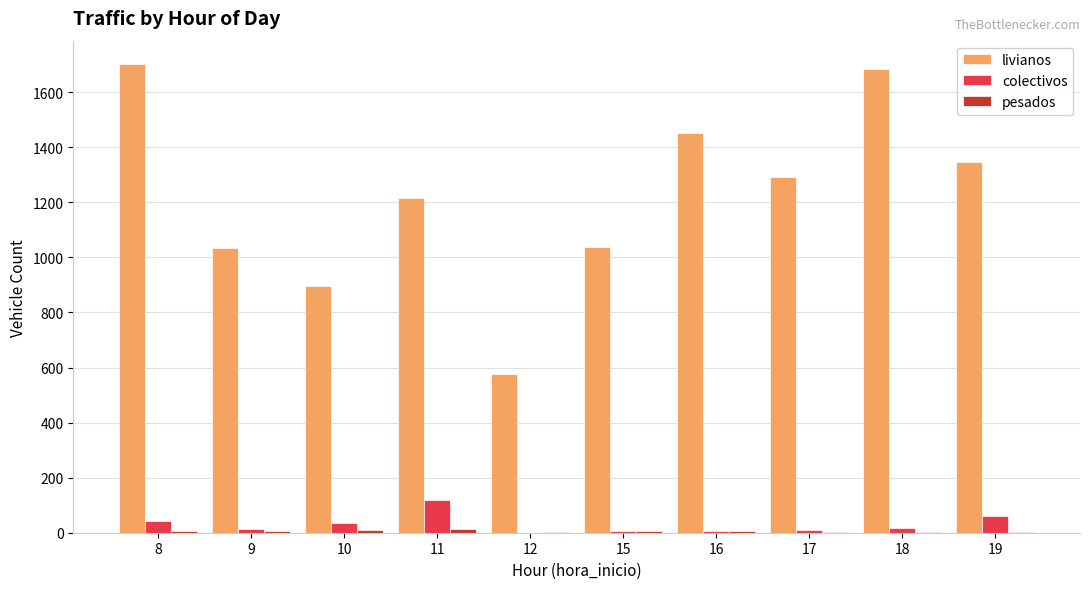

True or false: livianos has a value of 1799 at 9.

False